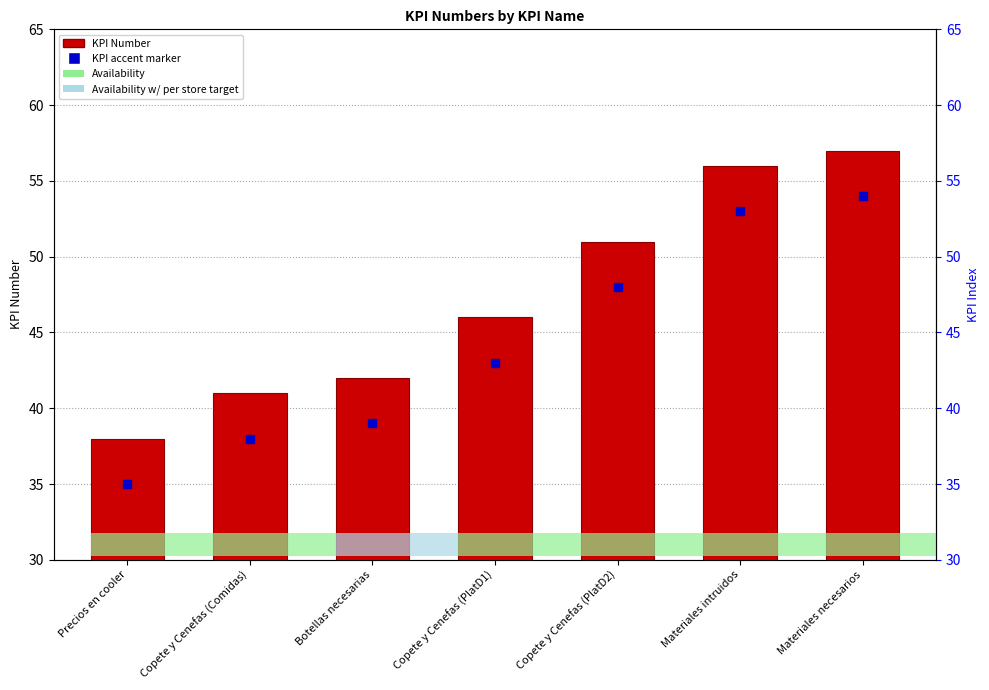

Approximately how many times larger is the value at Copete y Cenefas (Comidas) compared to Copete y Cenefas (PlatD2)?

0.8